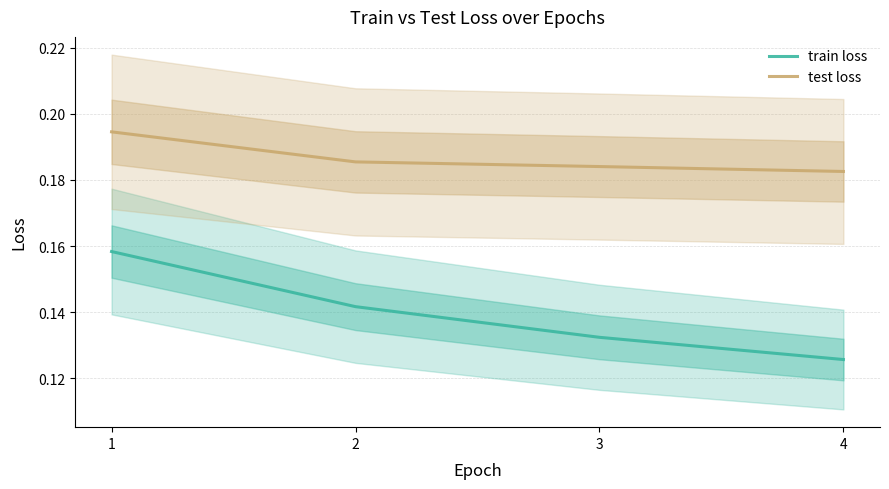

Between 1 and 2, which series saw the biggest shift?

train loss